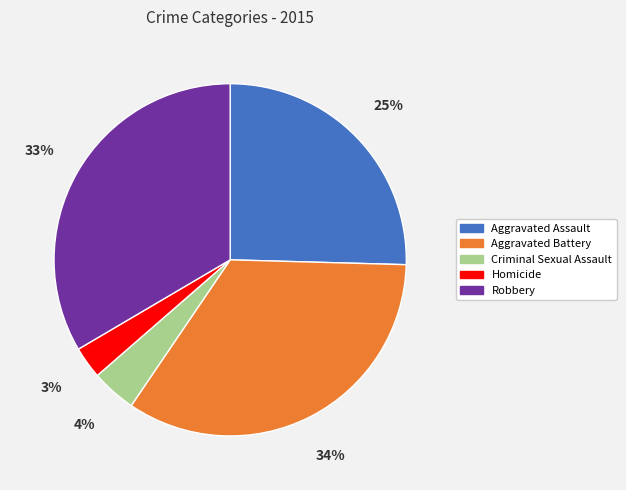

To the nearest percent, what is the difference between the largest and smallest slice percentages?

31%